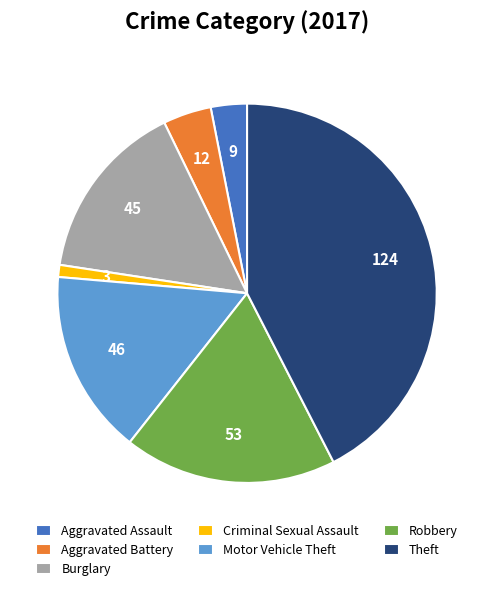

Which category has the biggest portion of the pie?

Theft